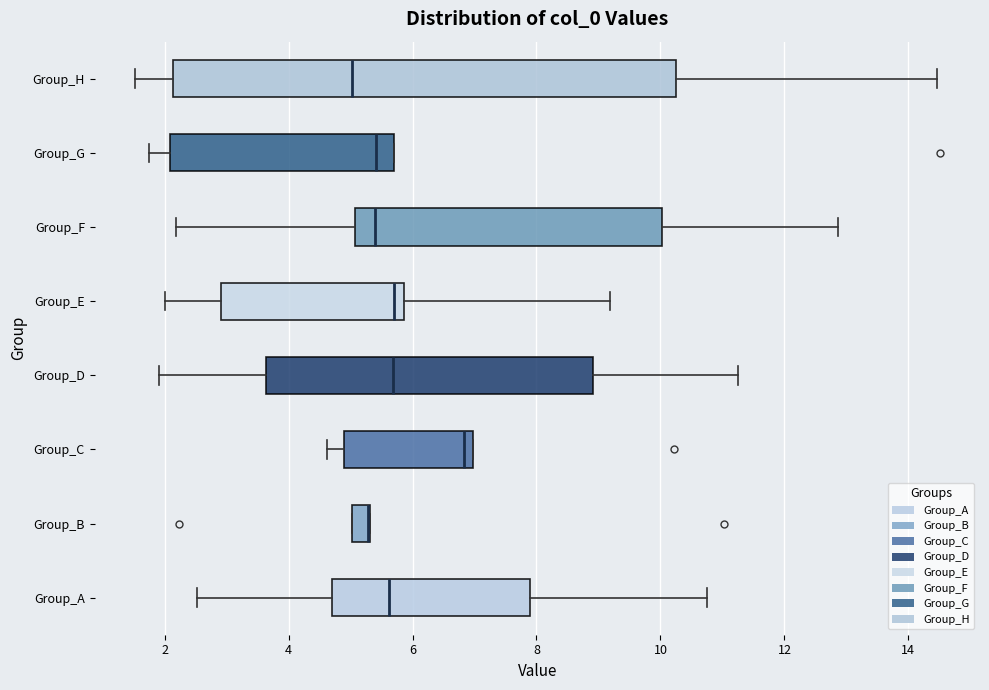

Which box is the widest, from its left edge to its right edge?

Group_H